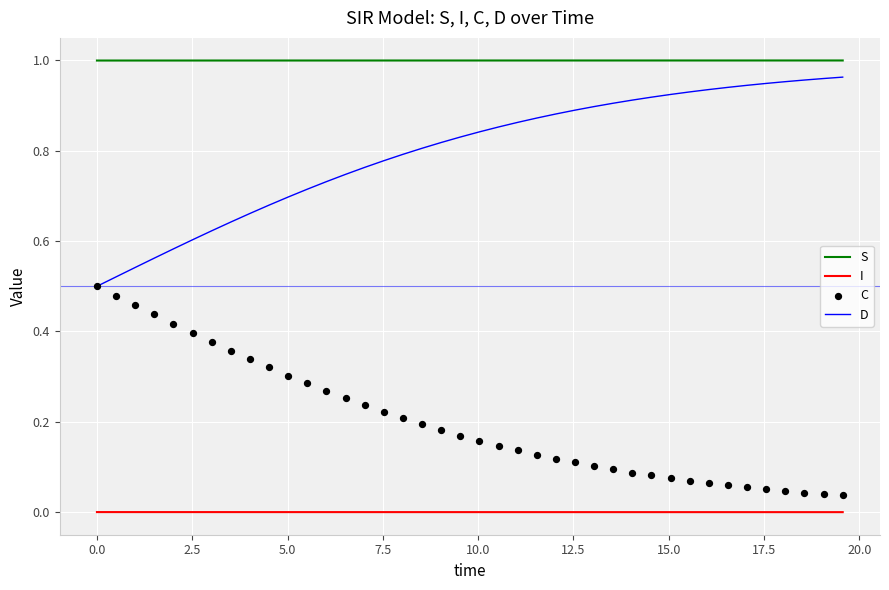

True or false: D and I cross at least once.

False